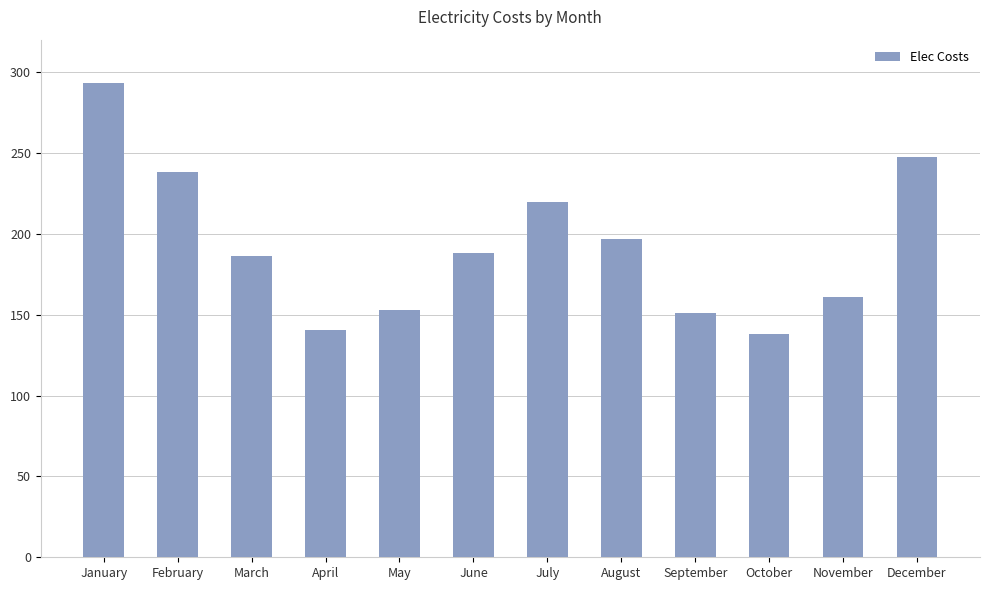

What is the difference between the maximum and second lowest values?

152.4